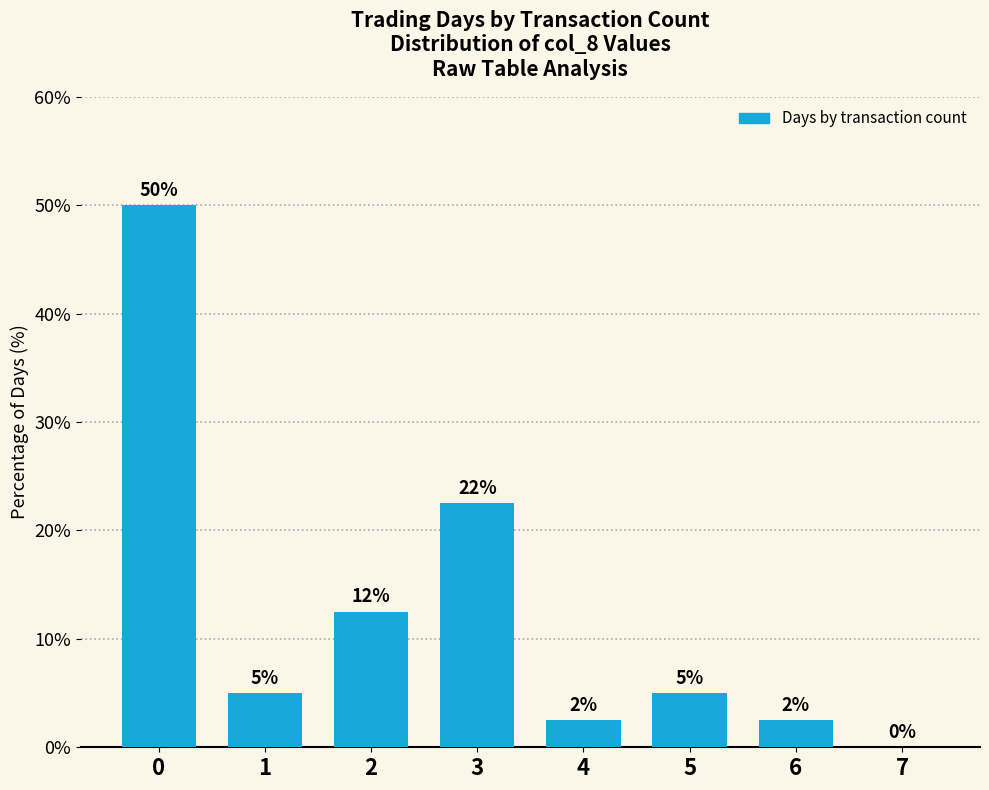

Are the bars horizontal?

No